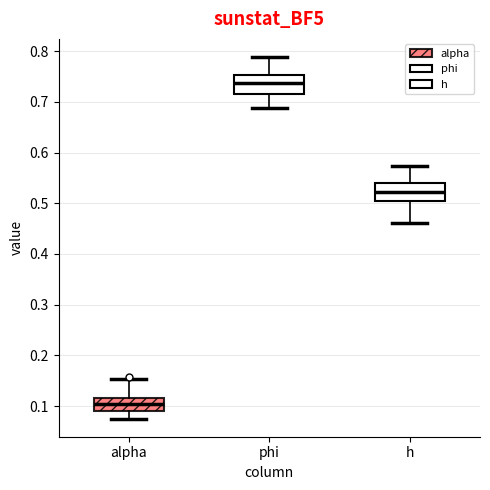

Where does the lower whisker of the box for phi end on the y-axis? The values are not printed on the chart, so give them approximately, as read against the axis.

0.69